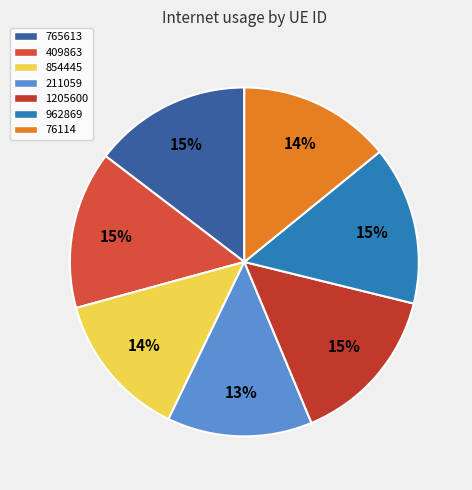

Does any single category account for the majority?

No